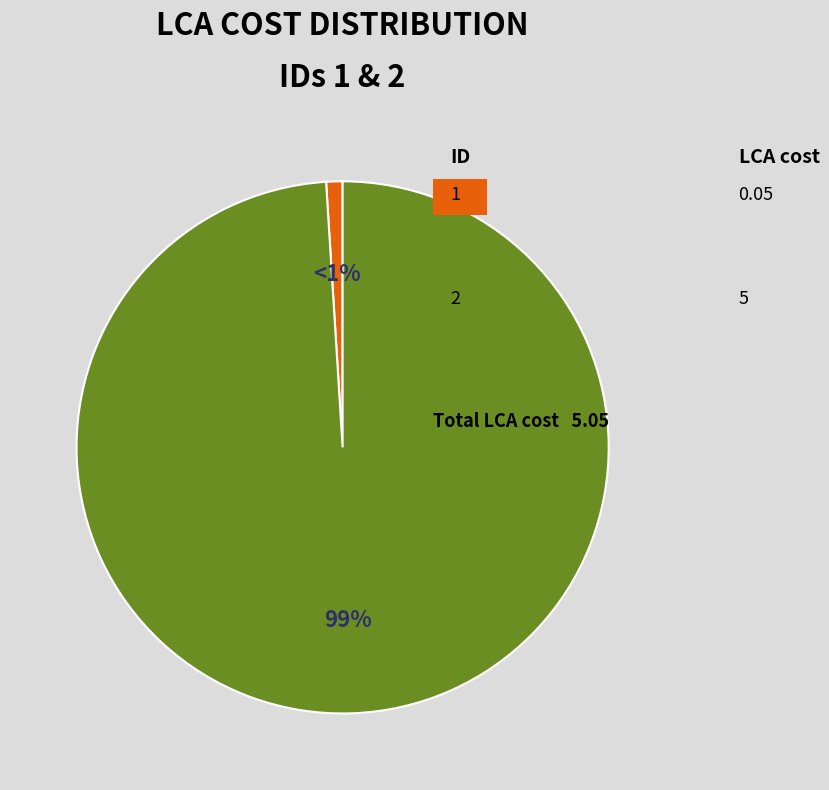

To the nearest percent, what is the average slice percentage?

50%